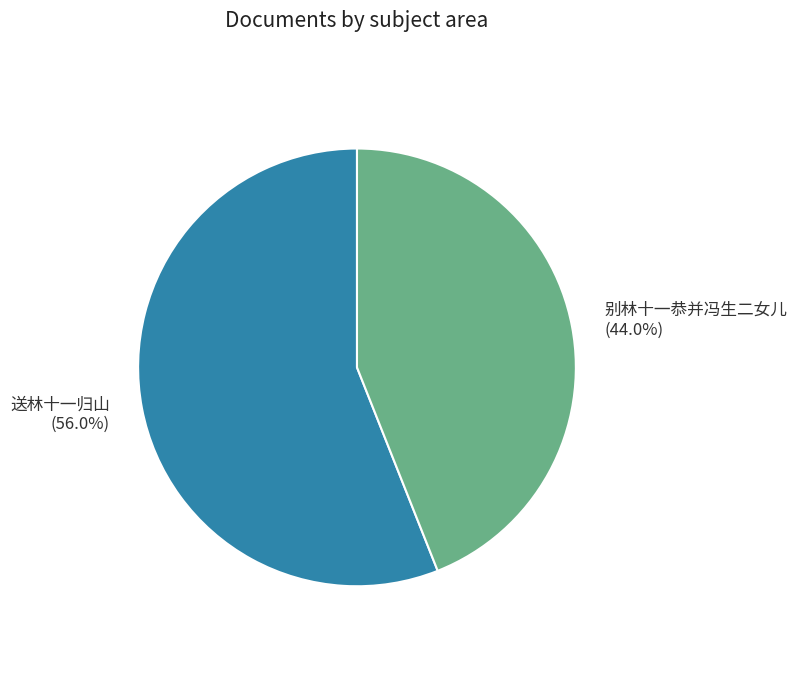

Which slice is the smallest?

别林十一恭并冯生二女儿